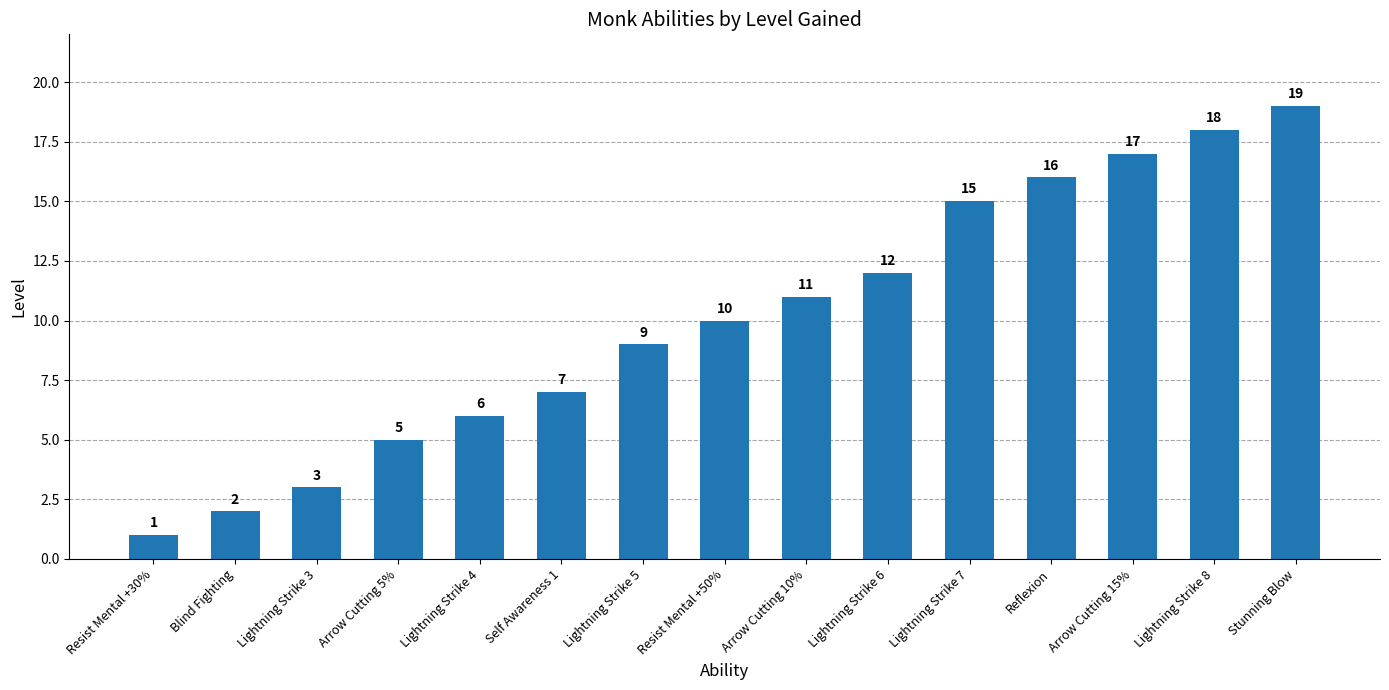

The chart shows a value of 7 at Self Awareness 1. True or false?

True